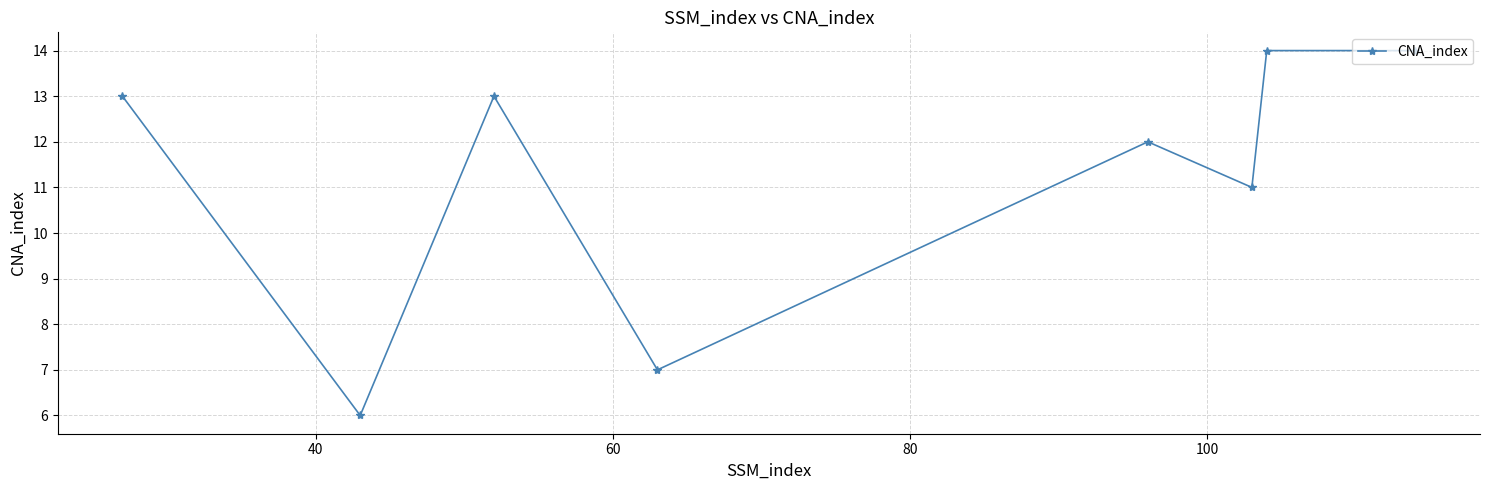

What is the value of the 8th point from the left?

14